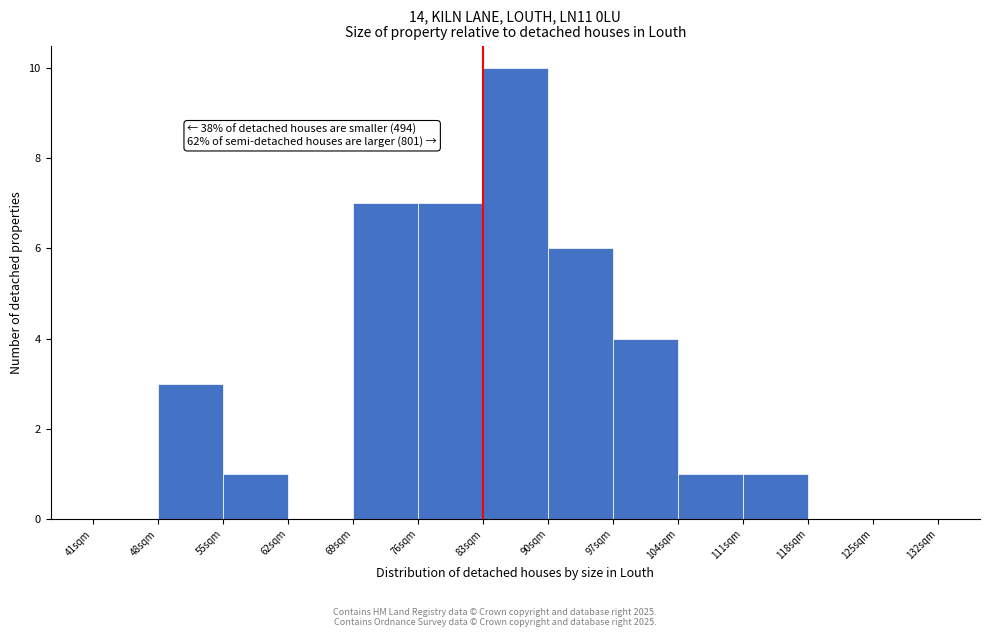

Over which range of the x-axis is the bar tallest?

83 to 90